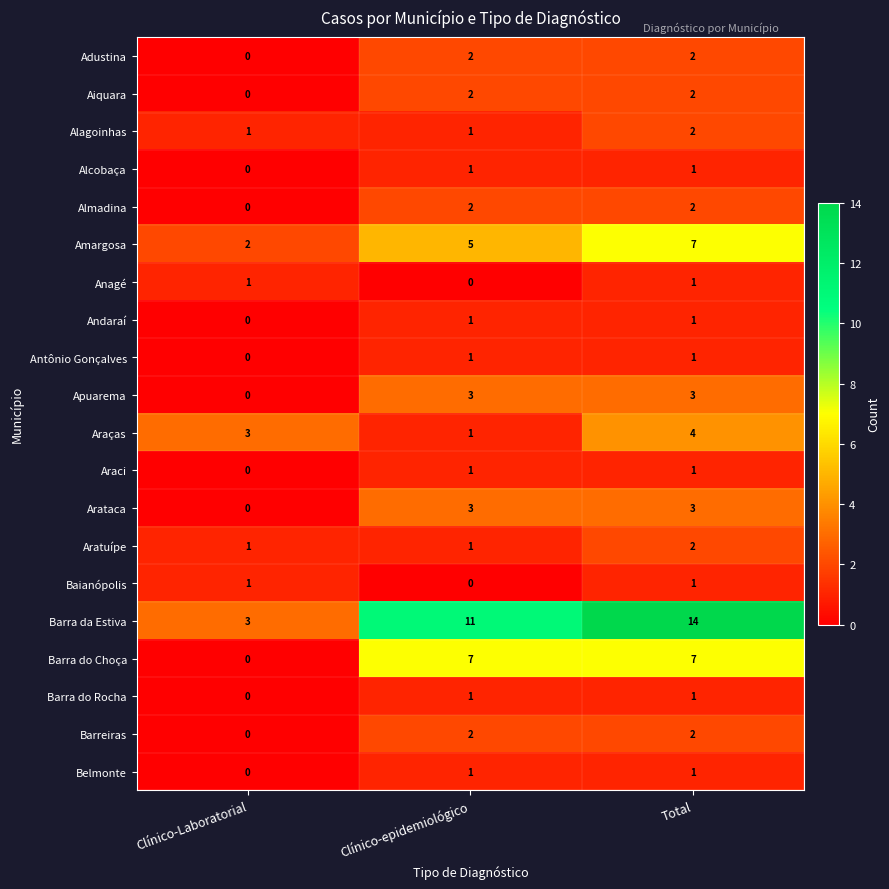

True or false: Andaraí has a value of 0 at Clínico-epidemiológico.

False